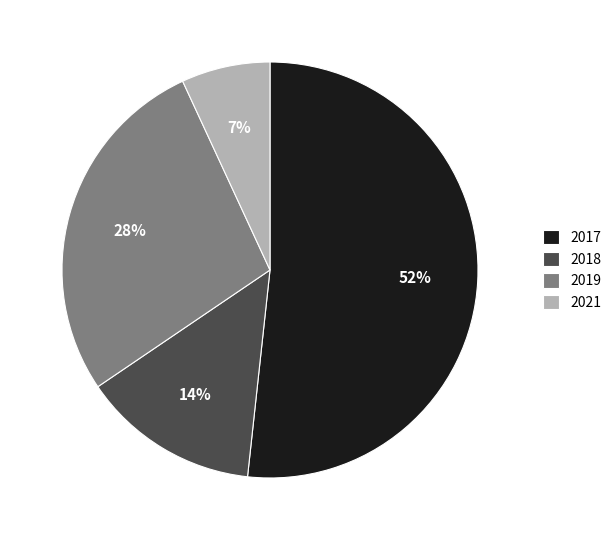

Which slice represents more than half of the pie?

2017